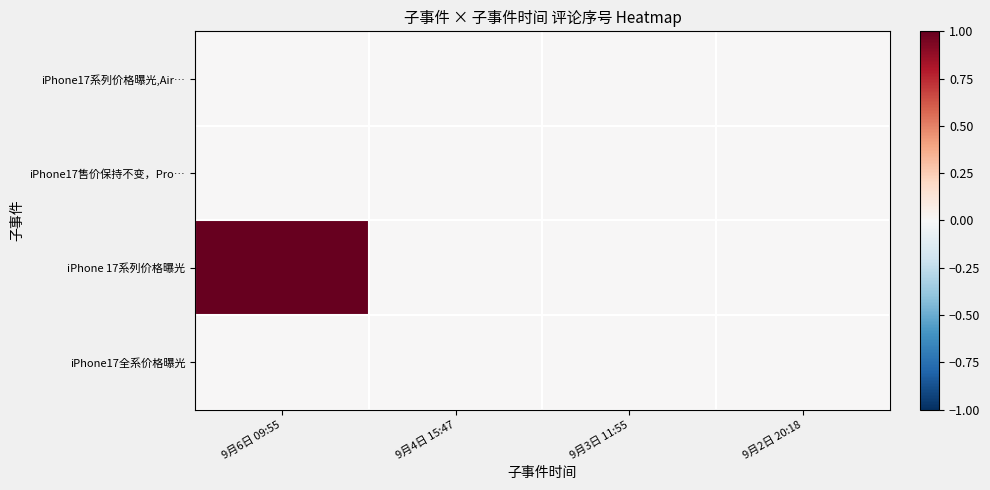

Rank the series at 9月6日 09:55 from highest to lowest value.

iPhone 17系列价格曝光, iPhone17系列价格曝光,Air…, iPhone17售价保持不变，Pro…, iPhone17全系价格曝光